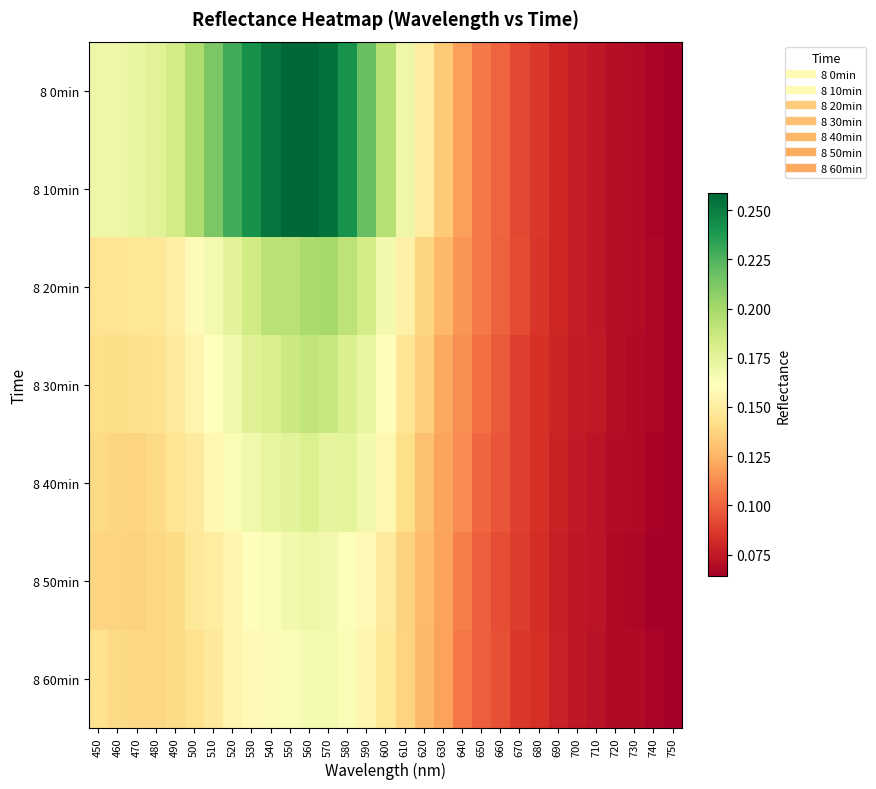

Which has a higher value, 560 or 620?

560